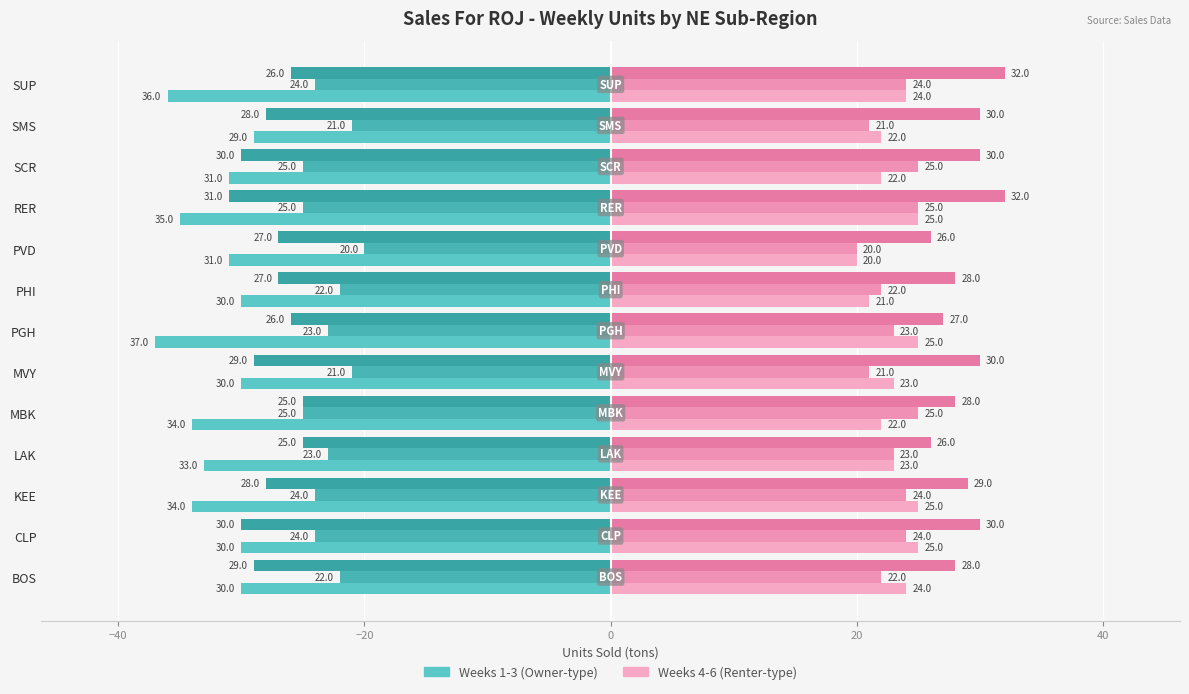

How many distinct data groups are displayed?

6